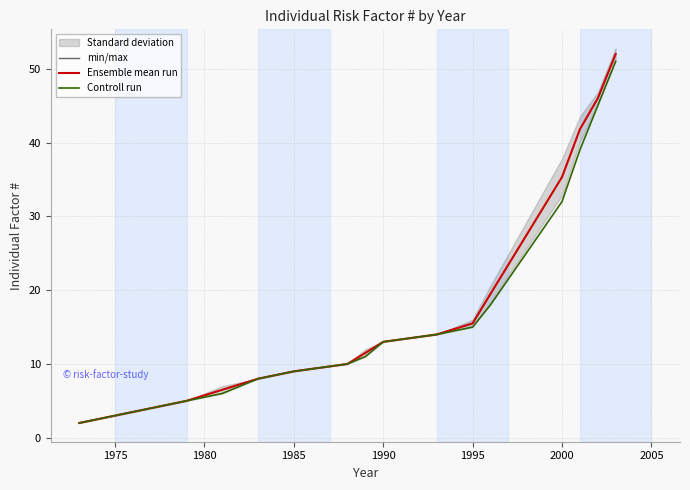

True or false: Ensemble mean run and Controll run intersect in this chart.

False